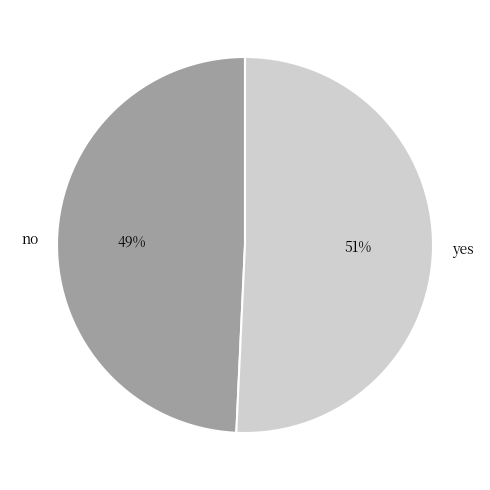

Is yes the majority of the pie?

Yes